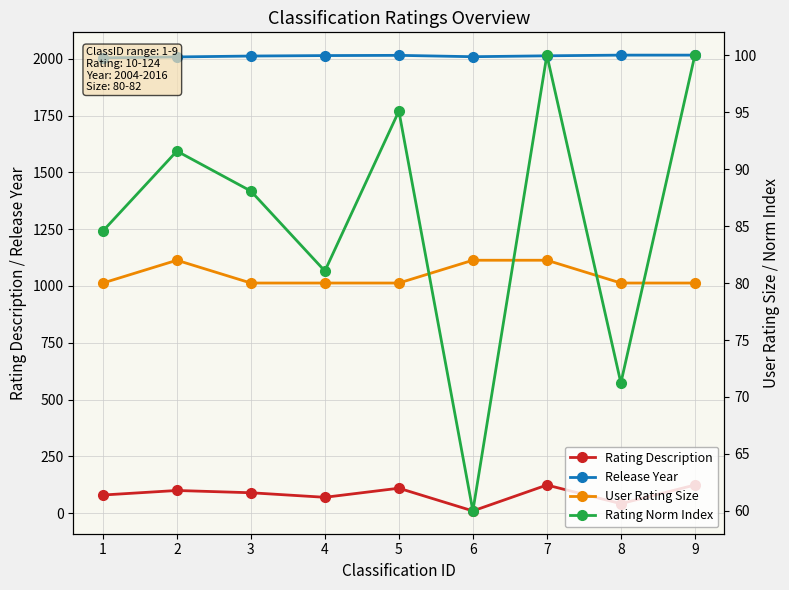

The value of Rating Description at 8 is 68.7. True or false?

False